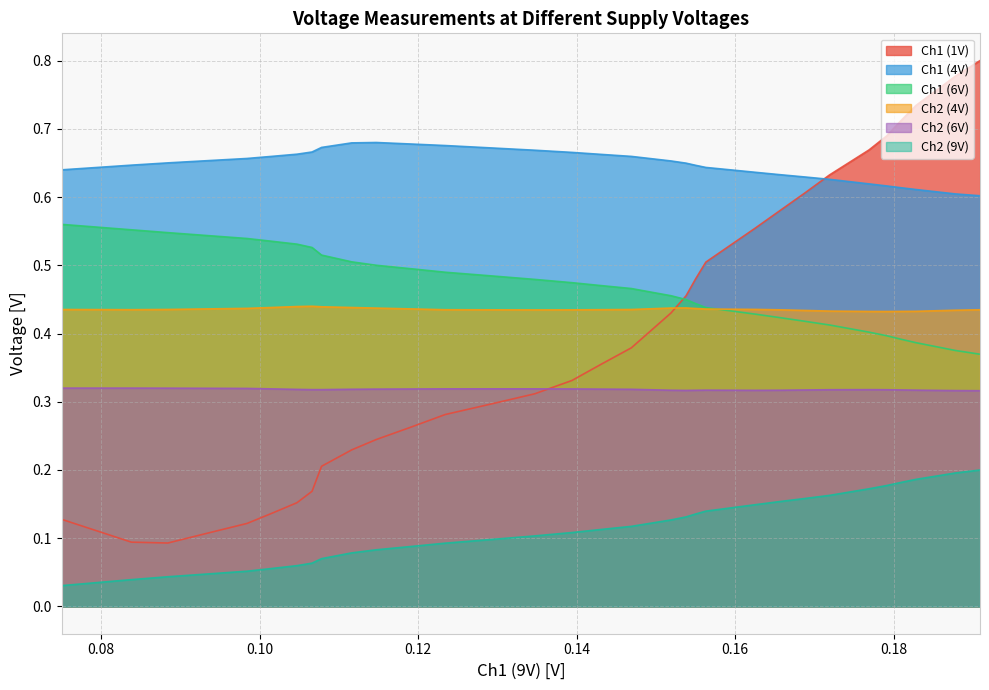

Rank the series by their maximum value, from lowest to highest.

Ch2 (9V), Ch2 (6V), Ch2 (4V), Ch1 (6V), Ch1 (4V), Ch1 (1V)